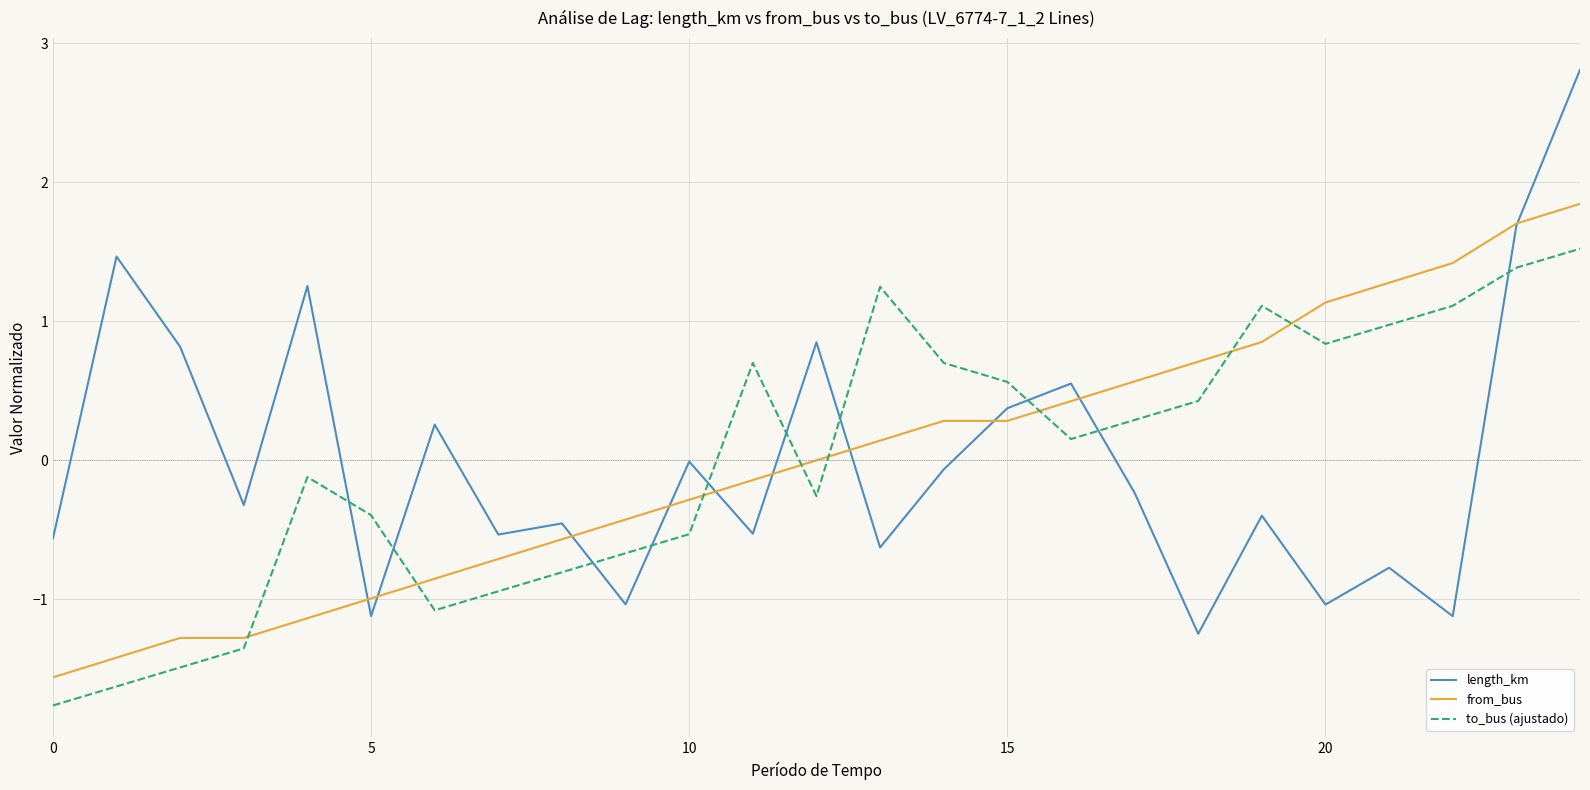

Which series has the largest range (max minus min)?

length_km